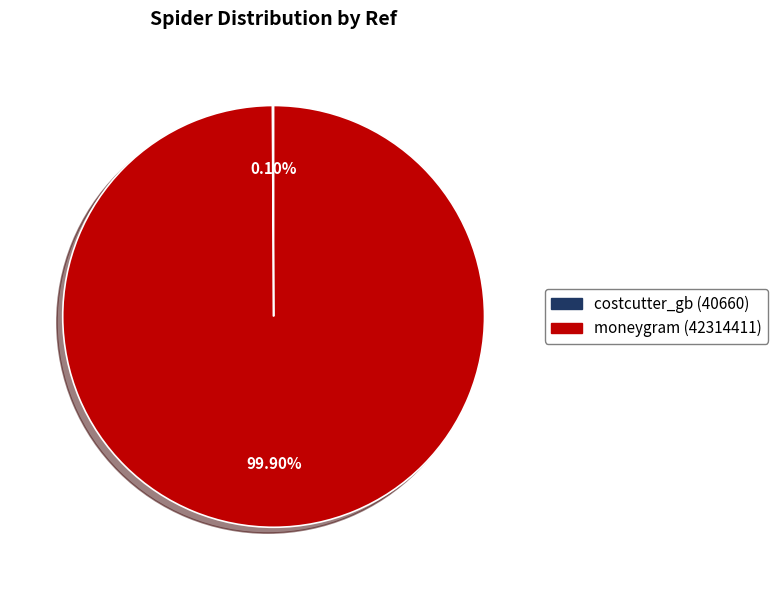

How much of the chart is everything except moneygram?

0.1%